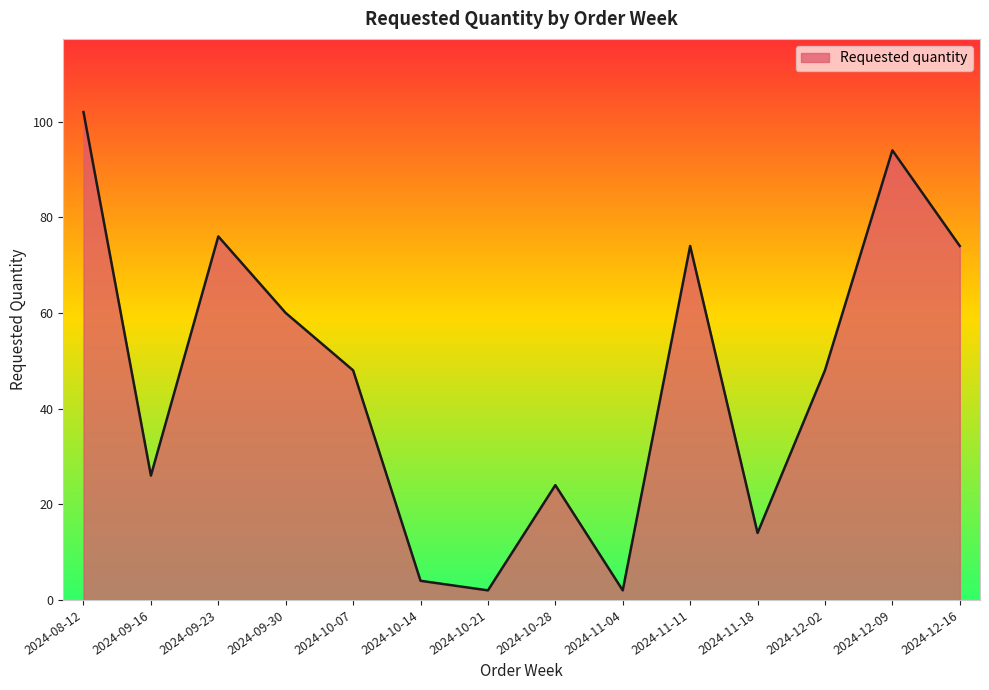

How many lines are shown in the chart?

1